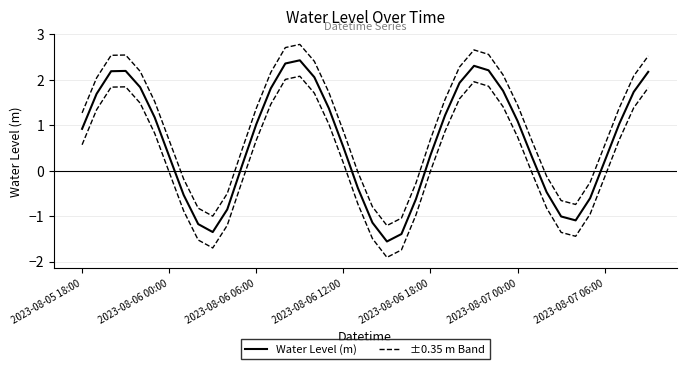

True or false: Water Level (m) and ±0.35 m Band cross at least once.

False